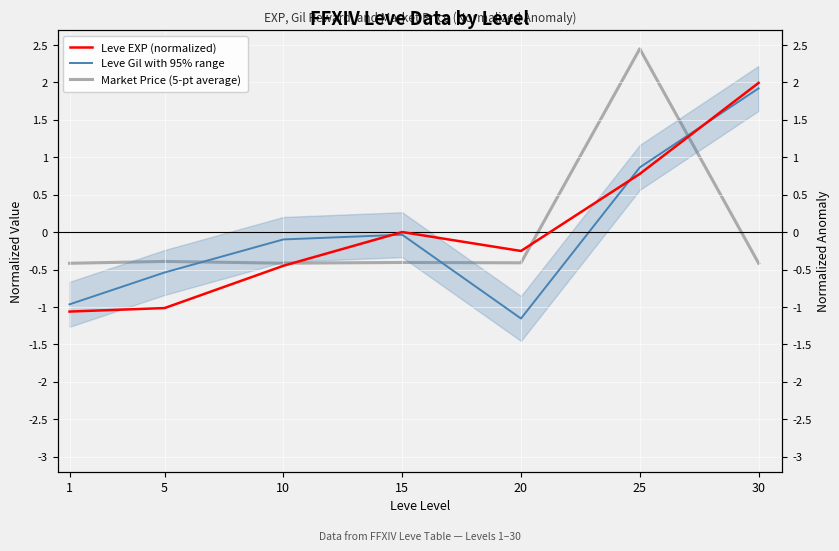

At which label does Market Price (5-pt average) first exceed 0?

25